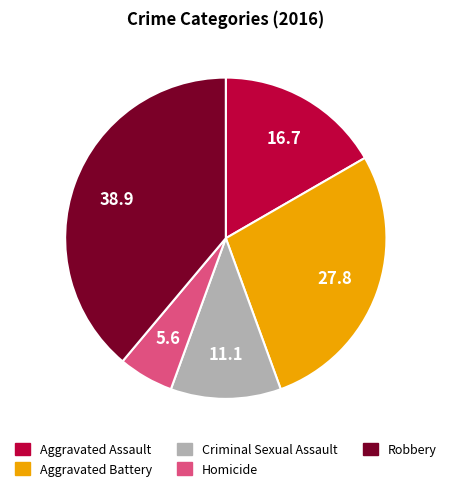

Which category has the smallest portion of the pie?

Homicide